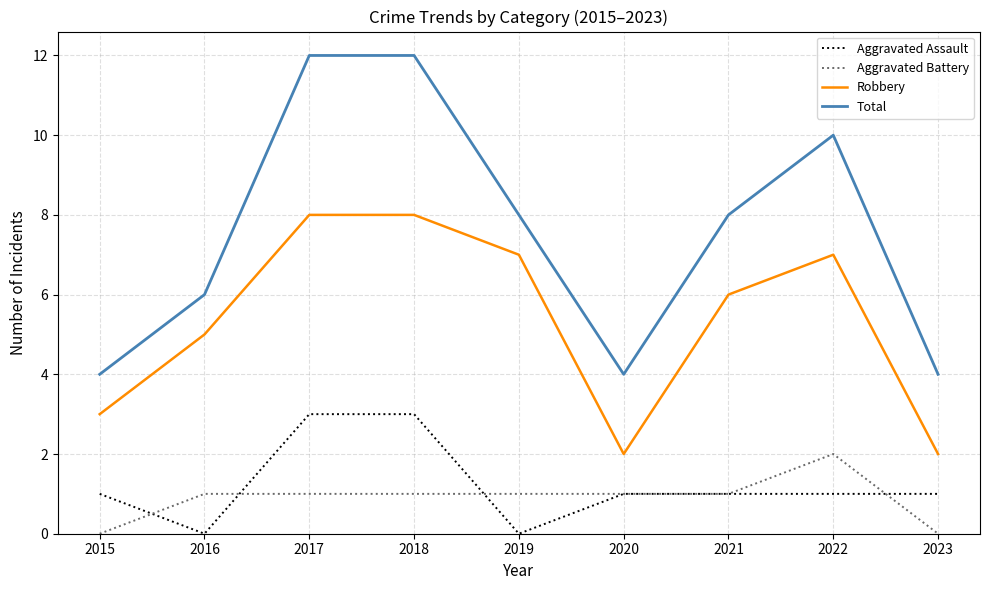

Is this an area chart (filled region under the line)?

No